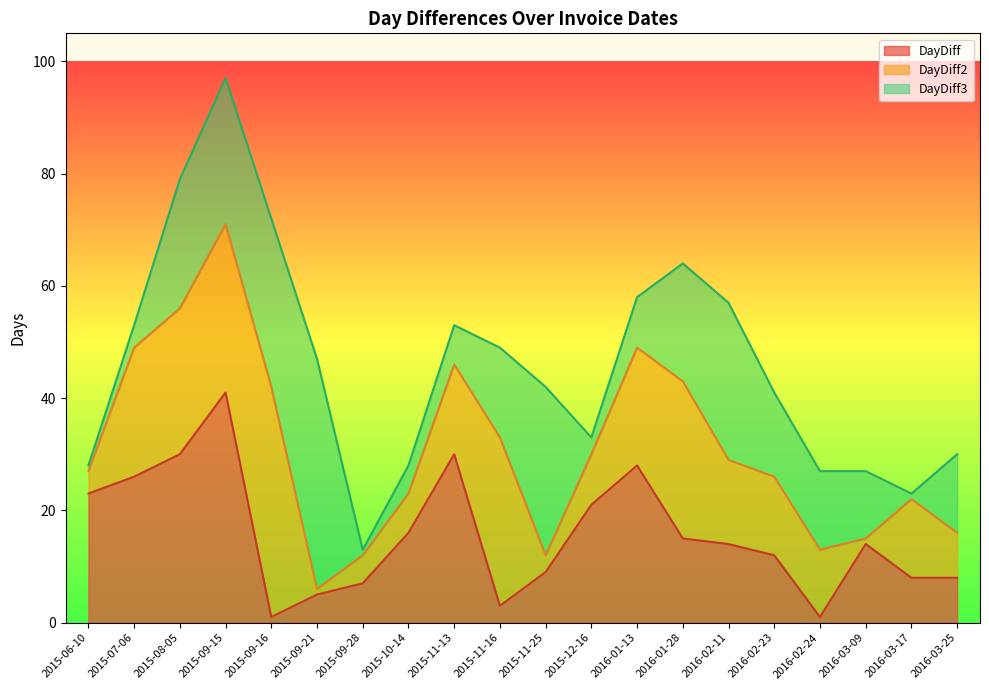

Reading left to right, transcribe all the data shown in this chart.

DayDiff: 23	26	30	41	1	5	7	16	30	3	9	21	28	15	14	12	1	14	8	8
DayDiff2: 27	49	56	71	42	6	12	23	46	33	12	30	49	43	29	26	13	15	22	16
DayDiff3: 28	53	79	97	72	47	13	28	53	49	42	33	58	64	57	41	27	27	23	30